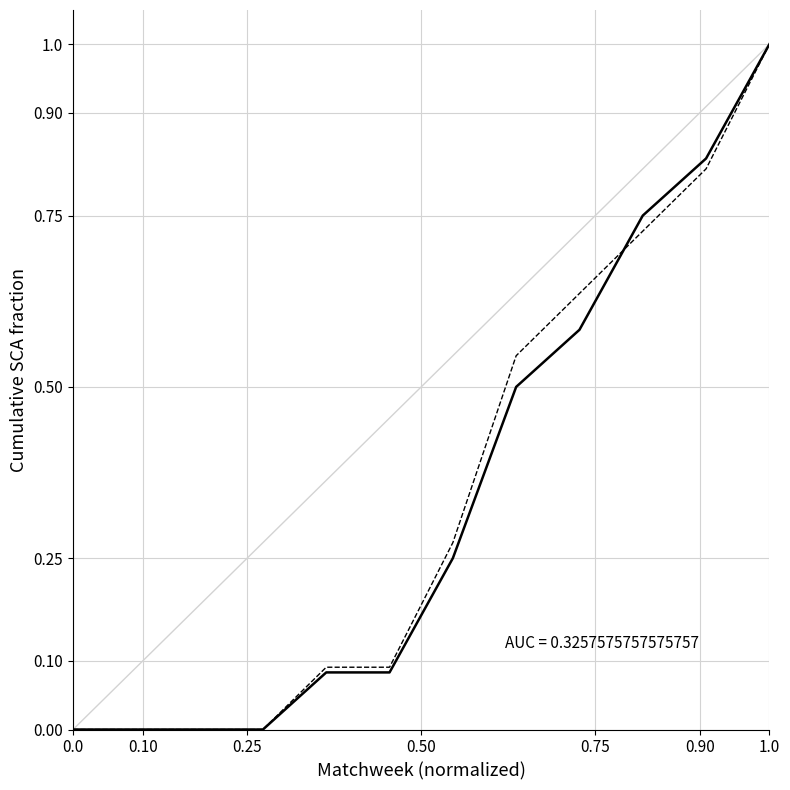

What is the maximum value shown in the chart?

1.0